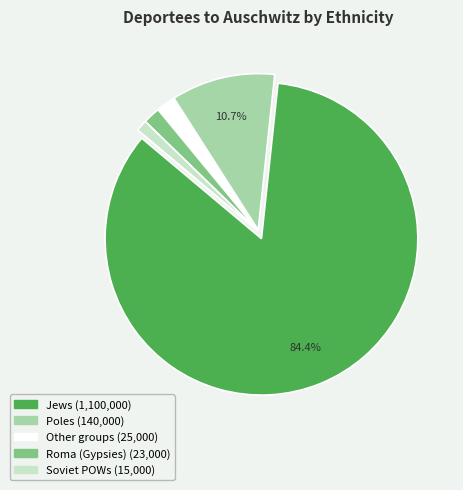

Count the number of slices in the pie.

5